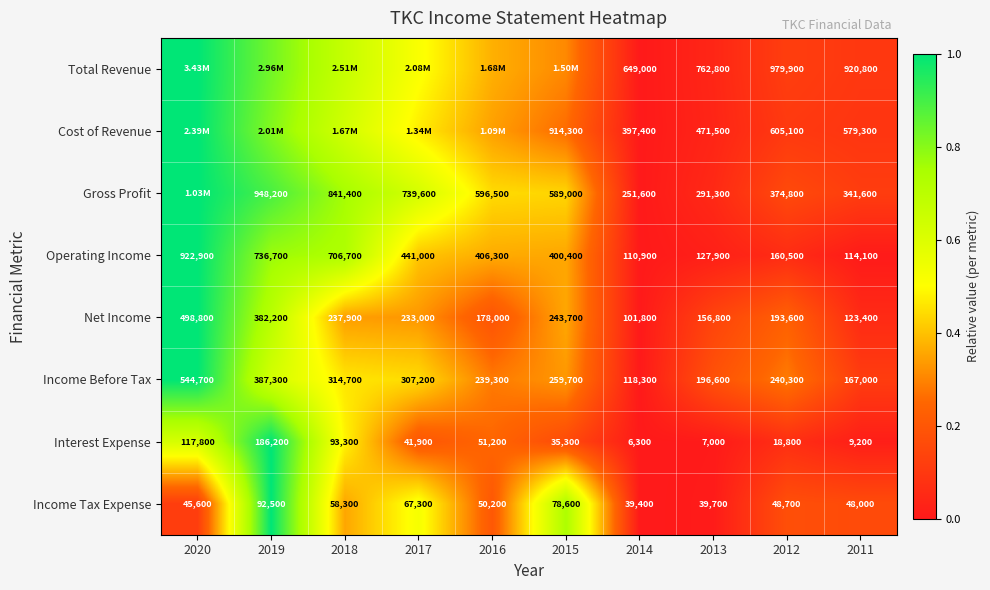

Is the value of Net Income at 2011 greater than the value of Income Before Tax at 2014?

Yes